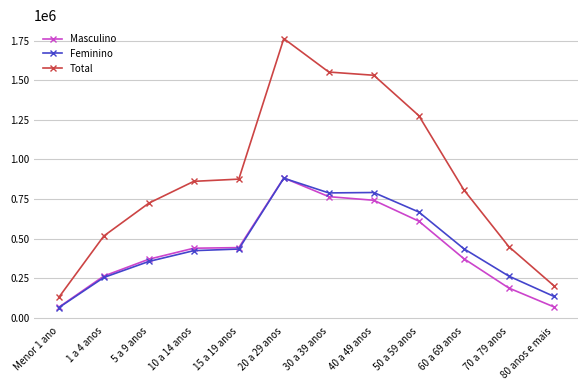

What are all the series names shown in the legend?

Masculino, Feminino, Total